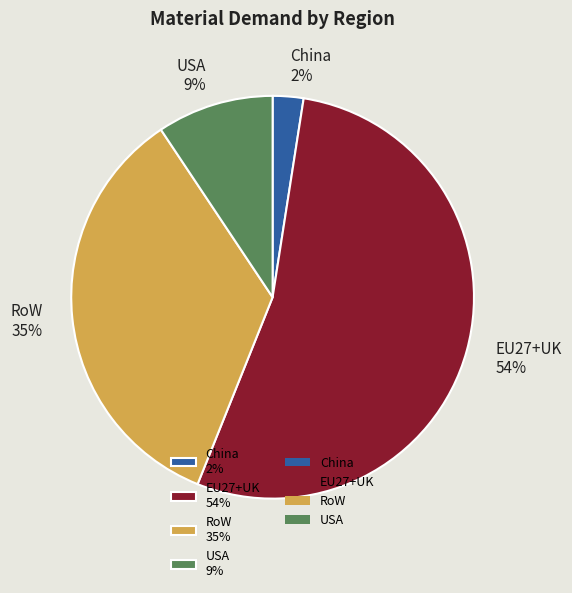

To the nearest percent, what is the average slice percentage?

25%